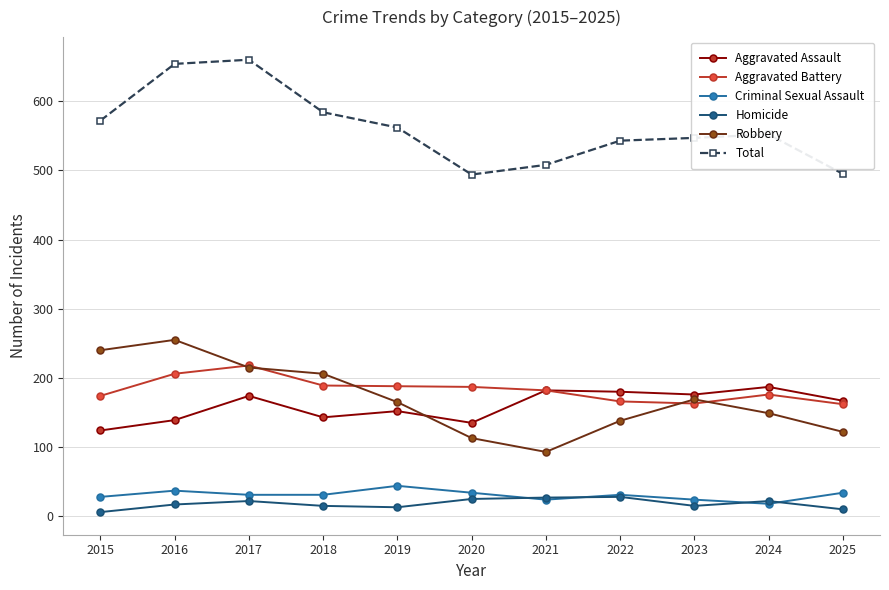

True or false: Criminal Sexual Assault has more than 0 interior local peaks.

True